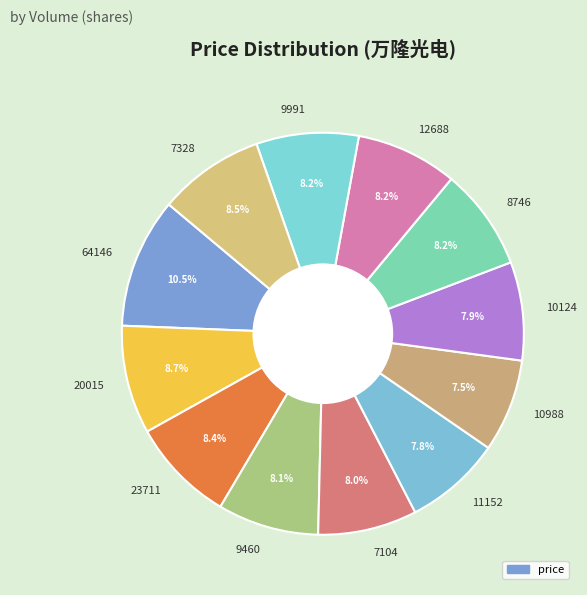

True or false: 9991 accounts for 8% of the total.

True